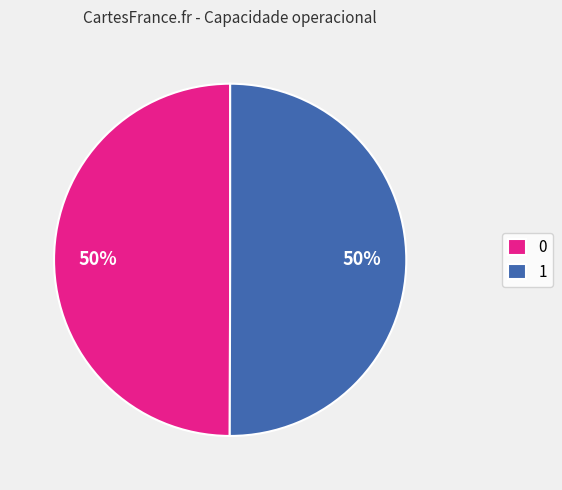

Approximately how many times larger is the value at 0 compared to 1?

1.0